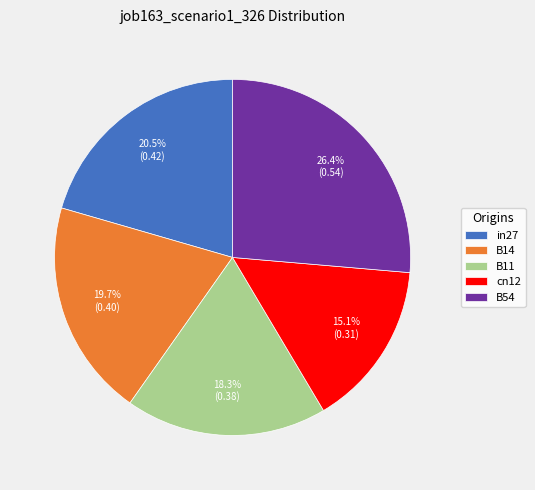

To the nearest percent, what is the average slice percentage?

20%